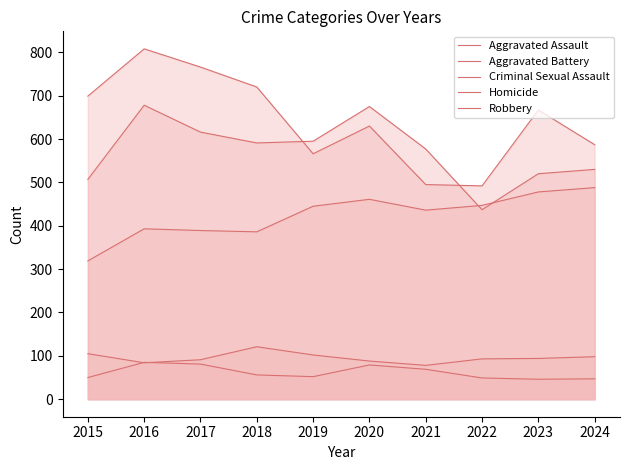

How many times do Aggravated Battery and Robbery cross each other?

2